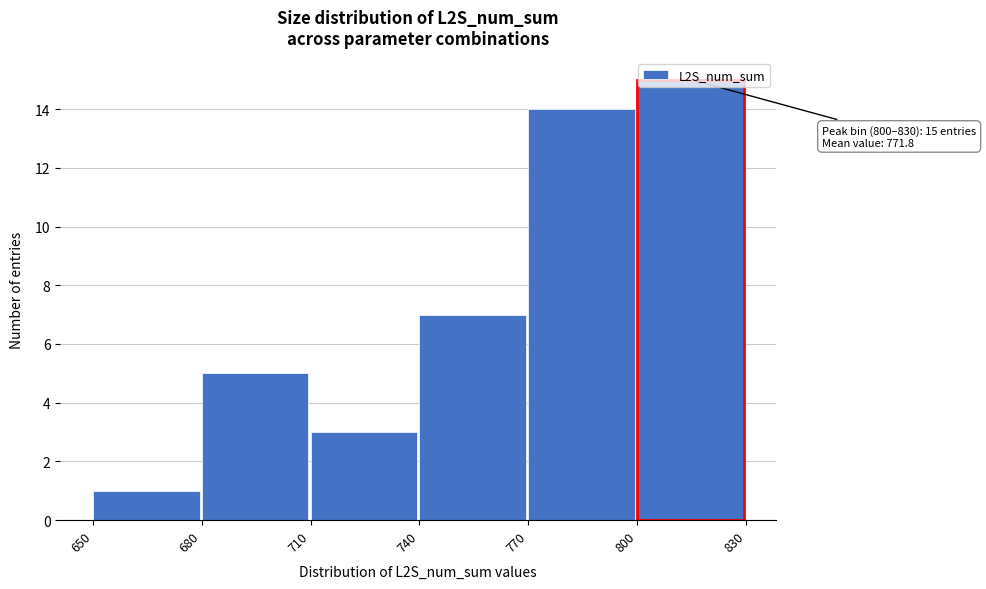

Which range on the x-axis has the tallest bar?

800 to 830